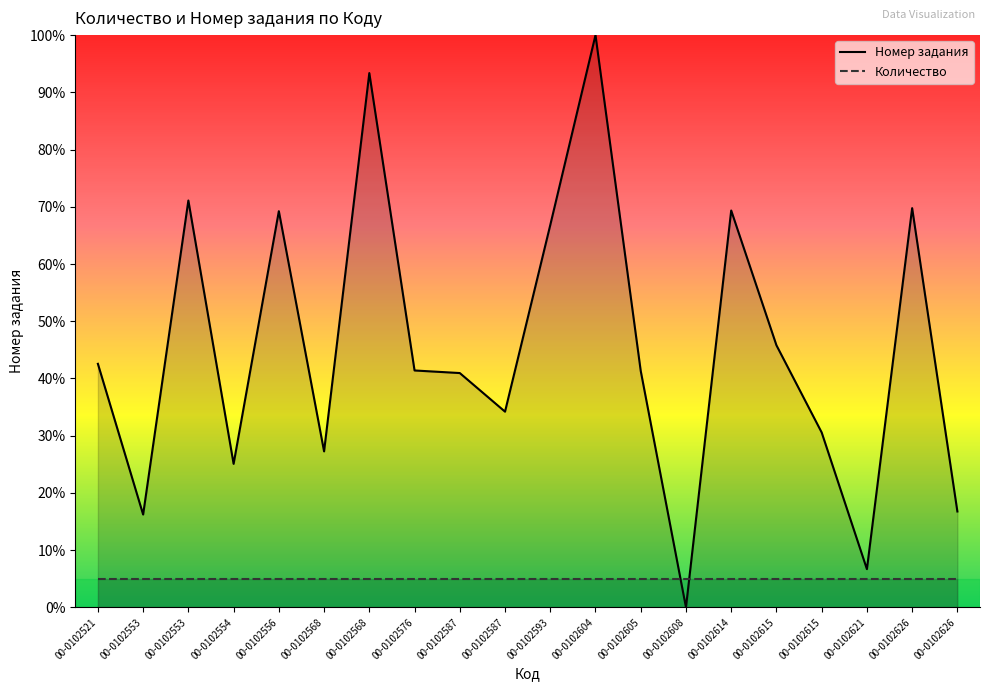

Which has a higher value, 00-0102556 or 00-0102568?

00-0102556